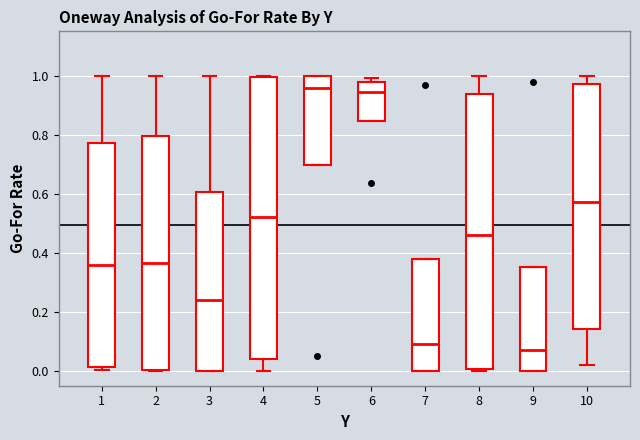

Comparing the boxes themselves (not the whiskers), which one is the tallest?

4